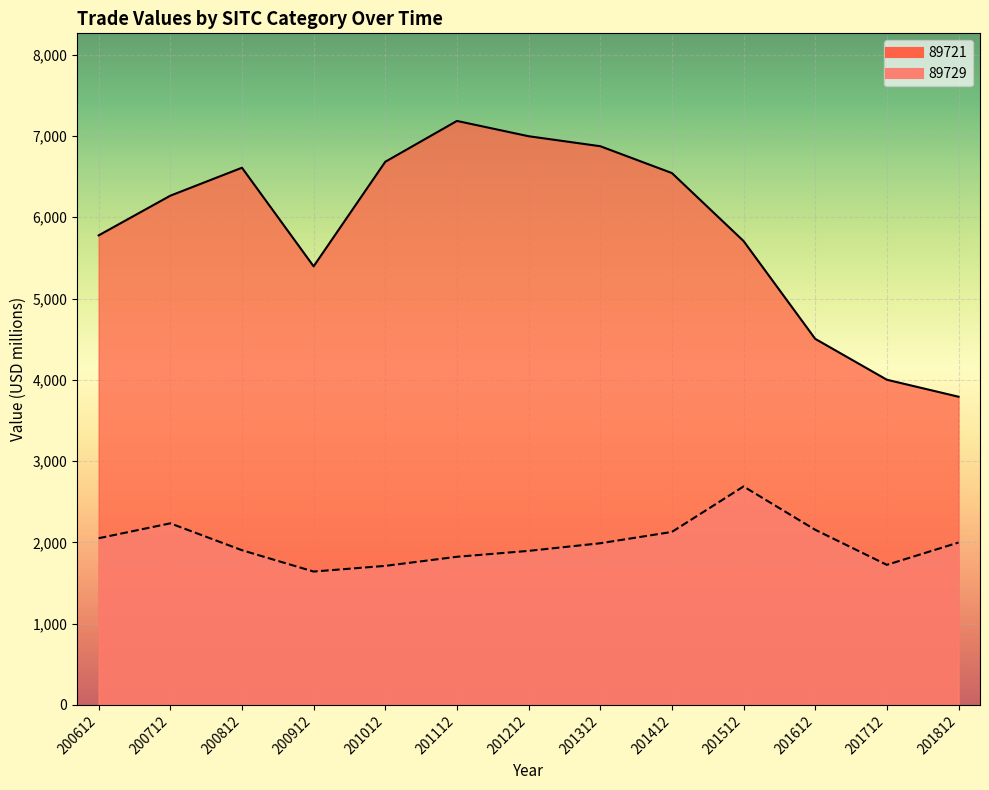

List the series in order of their overall mean, highest first.

89721, 89729